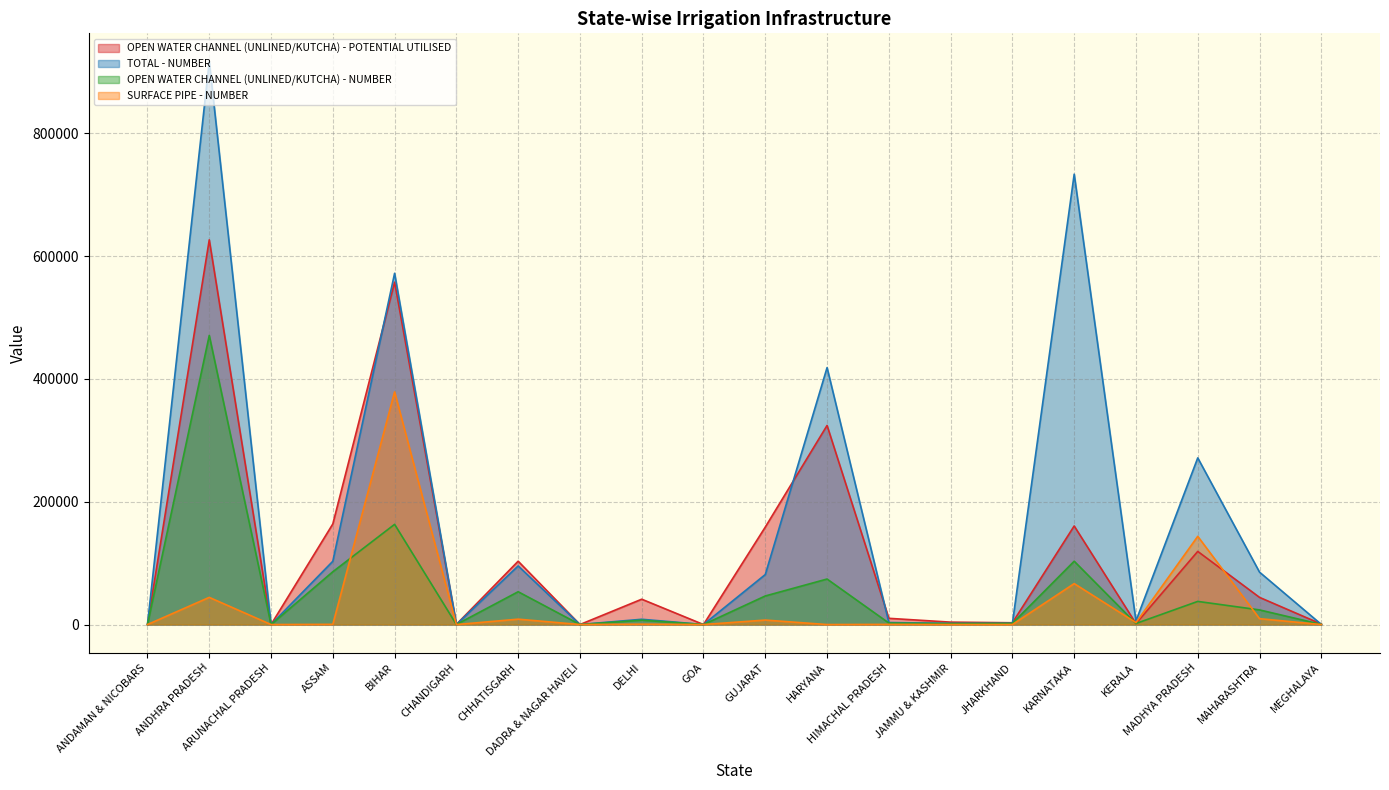

How many values in the OPEN WATER CHANNEL (UNLINED/KUTCHA) - POTENTIAL UTILISED series exceed 41265?

10